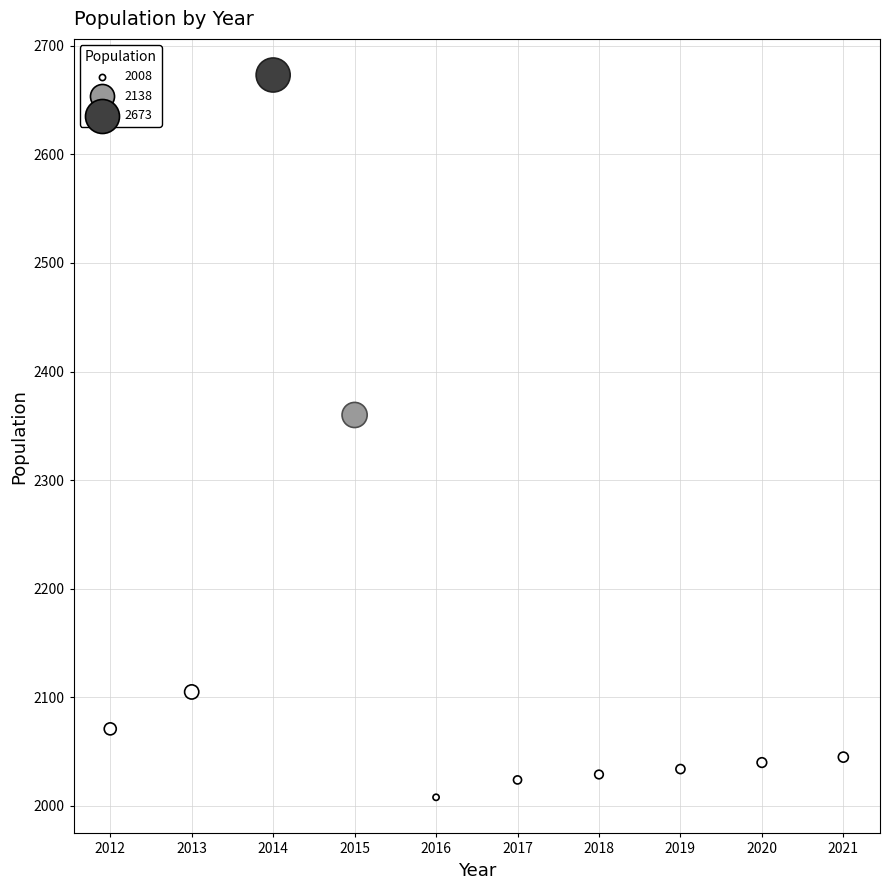

What Y value in the scatter plot is closest to 2340?

2360